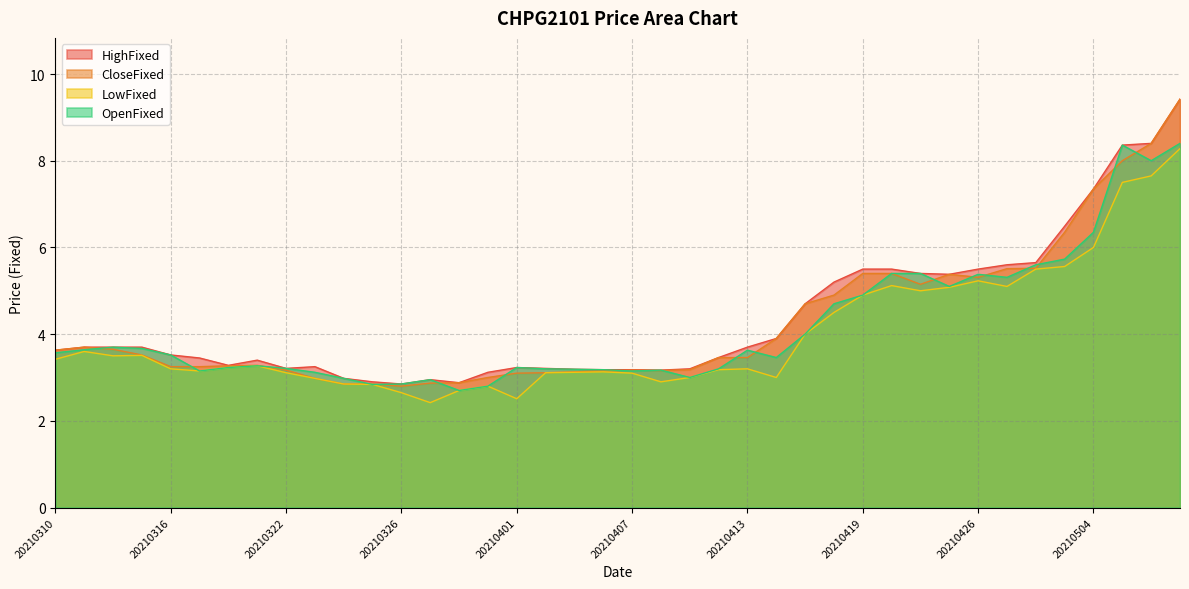

What is the total value across all series at 20210324?

11.7